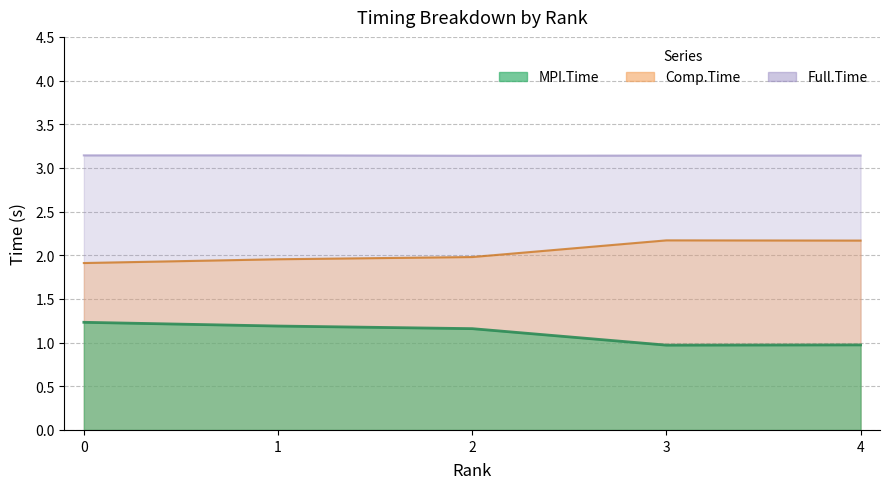

Reading left to right, extract all data points from this chart.

MPI.Time: 1.2	1.2	1.2	1.0	1.0
Full.Time: 3.1	3.1	3.1	3.1	3.1
Comp.Time: 1.9	2.0	2.0	2.2	2.2